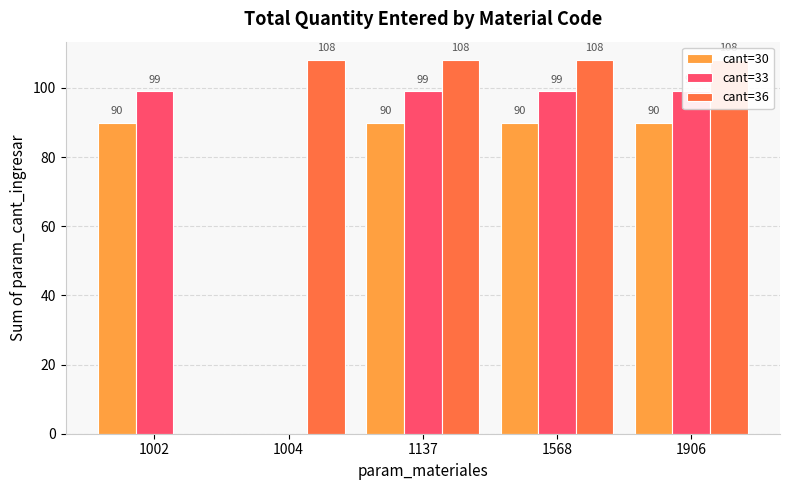

What is the maximum value for cant=33?

99